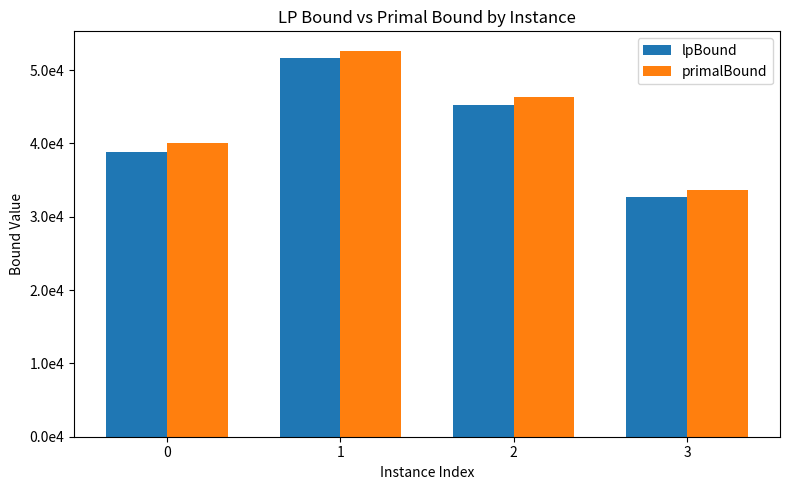

Rank the categories by primalBound value from highest to lowest.

1, 2, 0, 3